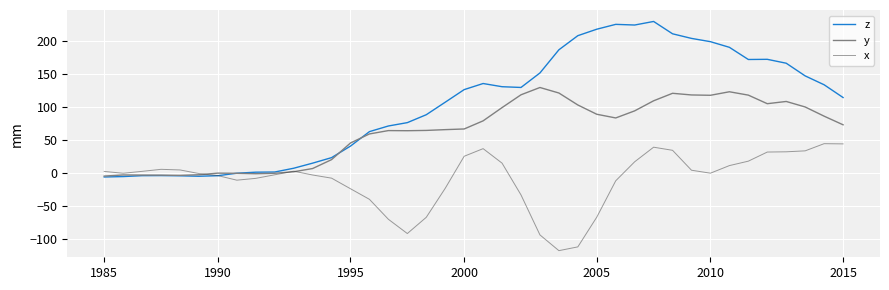

Rank the series by their maximum value, from highest to lowest.

z, y, x